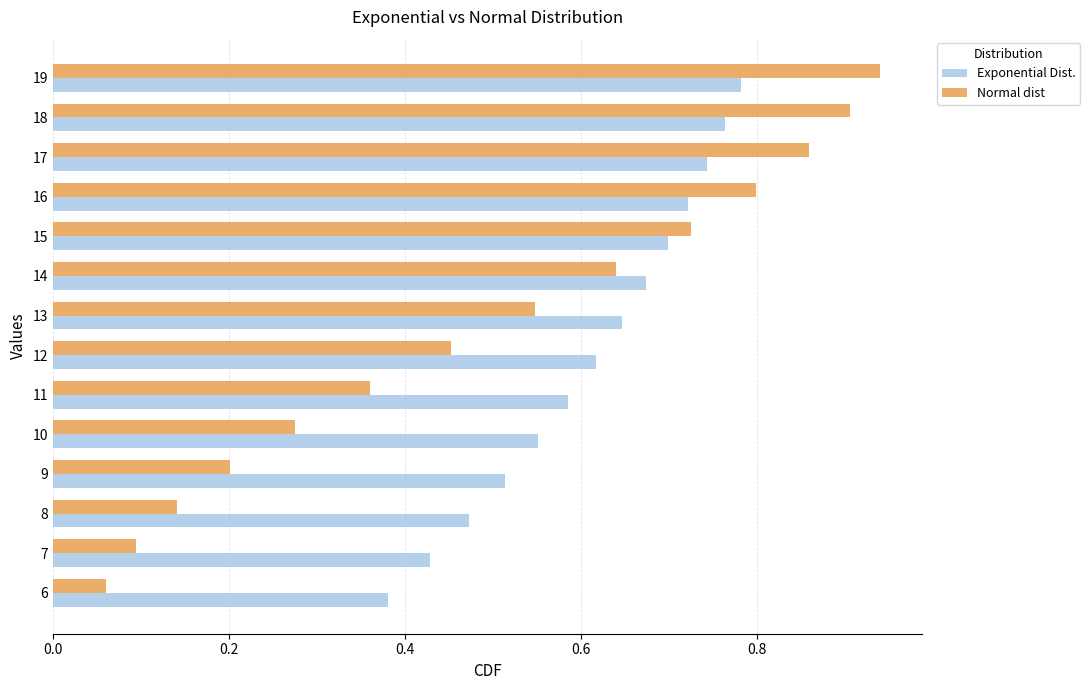

At how many categories does at least one series exceed 0?

14